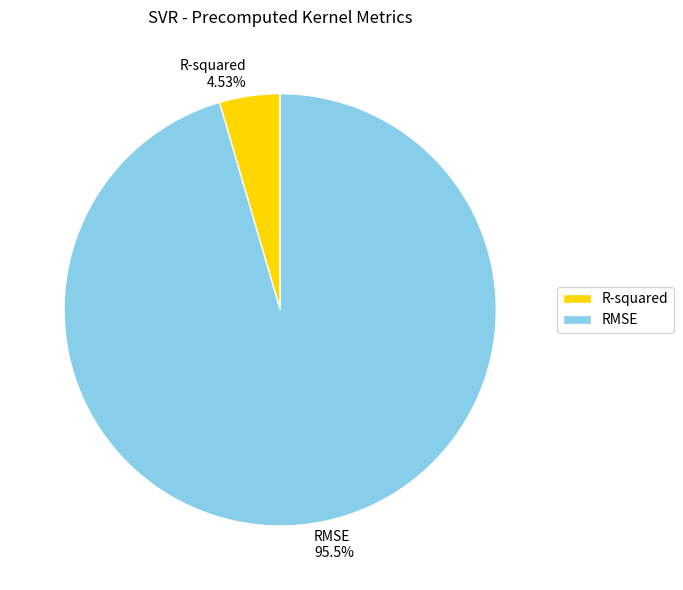

What percentage is the R-squared slice, to the nearest percent?

5%